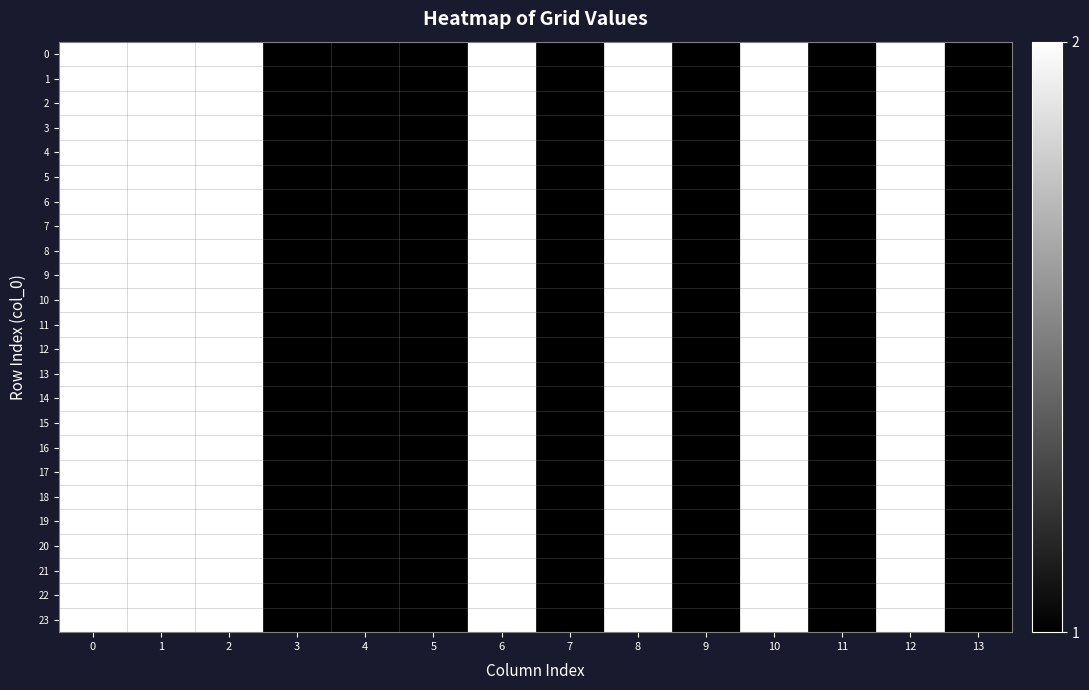

Reading left to right, what are all the values shown in this chart?

row_0: 2	2	2	1	1	1	2	1	2	1	2	1	2	1
row_1: 2	2	2	1	1	1	2	1	2	1	2	1	2	1
row_2: 2	2	2	1	1	1	2	1	2	1	2	1	2	1
row_3: 2	2	2	1	1	1	2	1	2	1	2	1	2	1
row_4: 2	2	2	1	1	1	2	1	2	1	2	1	2	1
row_5: 2	2	2	1	1	1	2	1	2	1	2	1	2	1
row_6: 2	2	2	1	1	1	2	1	2	1	2	1	2	1
row_7: 2	2	2	1	1	1	2	1	2	1	2	1	2	1
row_8: 2	2	2	1	1	1	2	1	2	1	2	1	2	1
row_9: 2	2	2	1	1	1	2	1	2	1	2	1	2	1
row_10: 2	2	2	1	1	1	2	1	2	1	2	1	2	1
row_11: 2	2	2	1	1	1	2	1	2	1	2	1	2	1
row_12: 2	2	2	1	1	1	2	1	2	1	2	1	2	1
row_13: 2	2	2	1	1	1	2	1	2	1	2	1	2	1
row_14: 2	2	2	1	1	1	2	1	2	1	2	1	2	1
row_15: 2	2	2	1	1	1	2	1	2	1	2	1	2	1
row_16: 2	2	2	1	1	1	2	1	2	1	2	1	2	1
row_17: 2	2	2	1	1	1	2	1	2	1	2	1	2	1
row_18: 2	2	2	1	1	1	2	1	2	1	2	1	2	1
row_19: 2	2	2	1	1	1	2	1	2	1	2	1	2	1
row_20: 2	2	2	1	1	1	2	1	2	1	2	1	2	1
row_21: 2	2	2	1	1	1	2	1	2	1	2	1	2	1
row_22: 2	2	2	1	1	1	2	1	2	1	2	1	2	1
row_23: 2	2	2	1	1	1	2	1	2	1	2	1	2	1